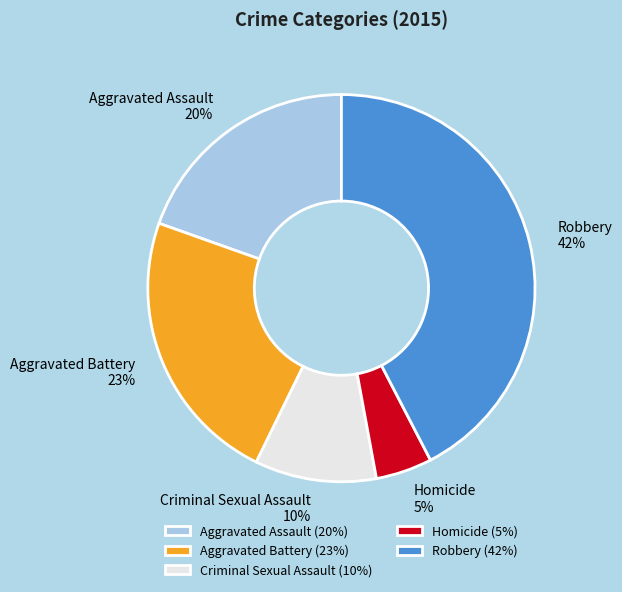

To the nearest percent, what is the average slice percentage?

20%